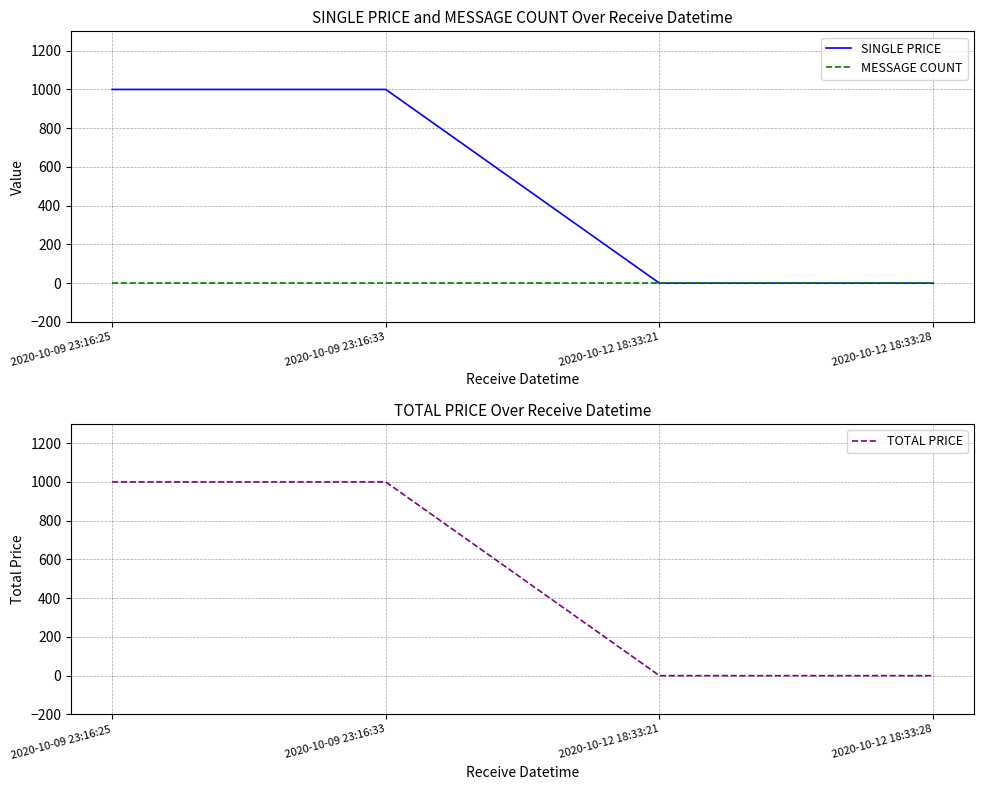

True or false: TOTAL PRICE and SINGLE PRICE cross at least once.

False